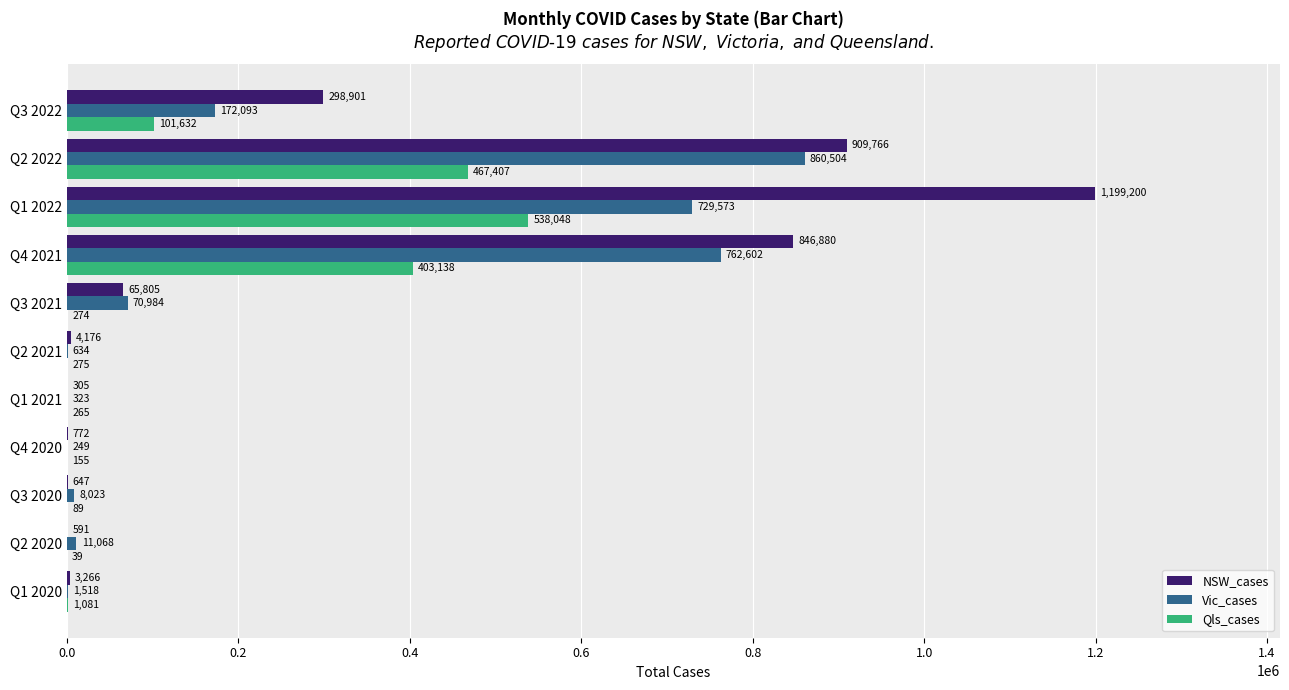

Between Q2 2020 and Q3 2021, which series saw the biggest shift?

NSW_cases